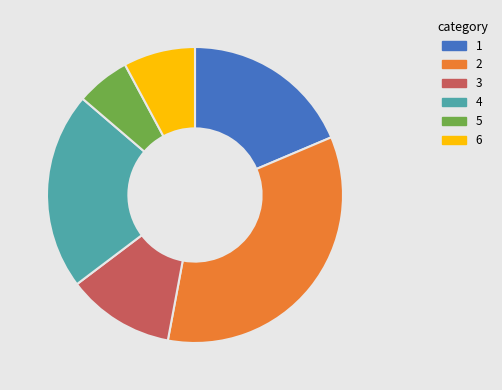

Which slice is the smallest?

5